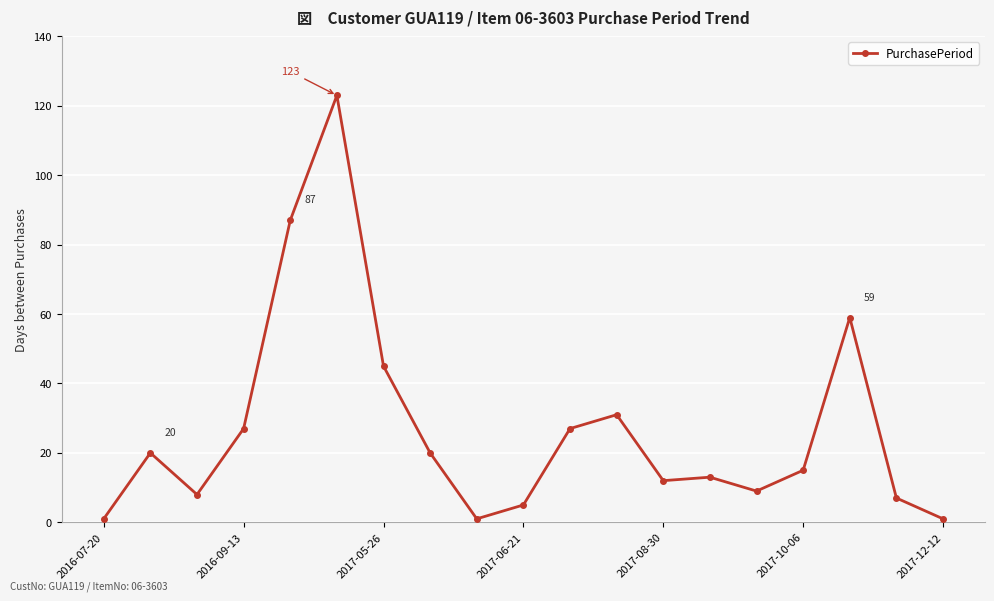

What is the greatest value displayed?

123